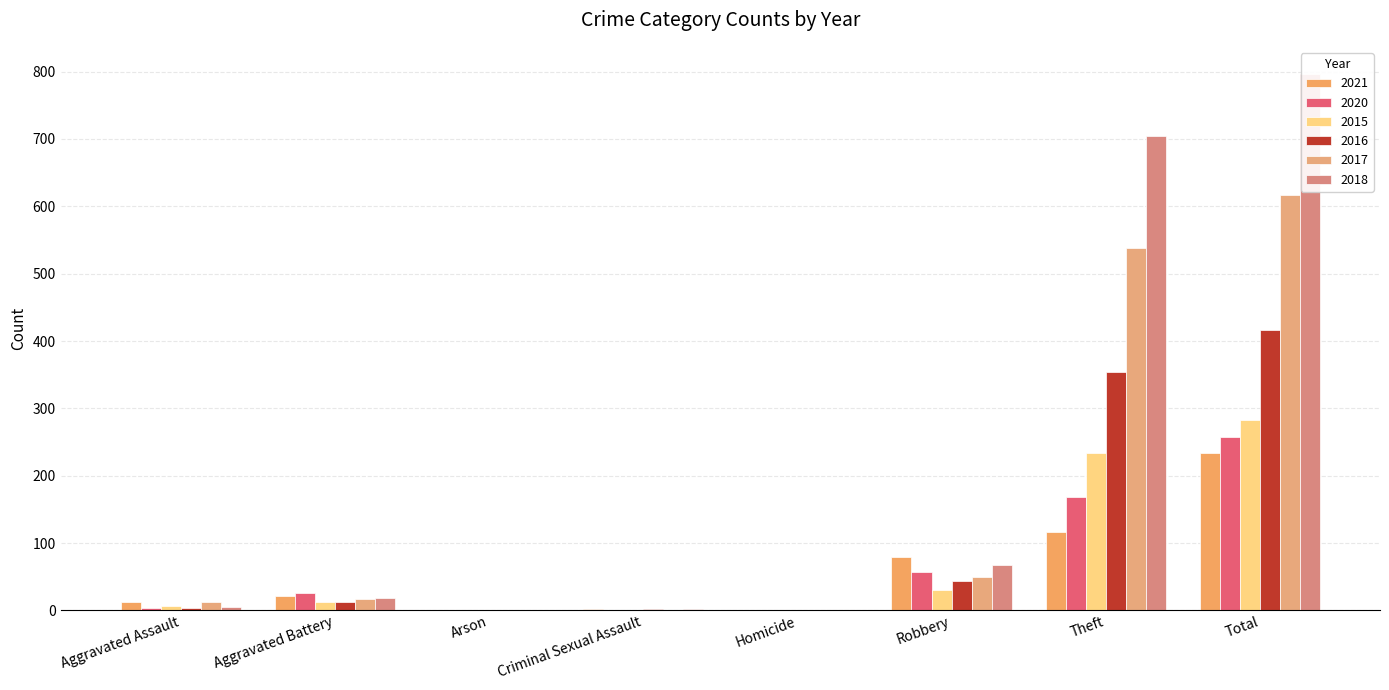

At which category is the sum across all series the highest?

Total